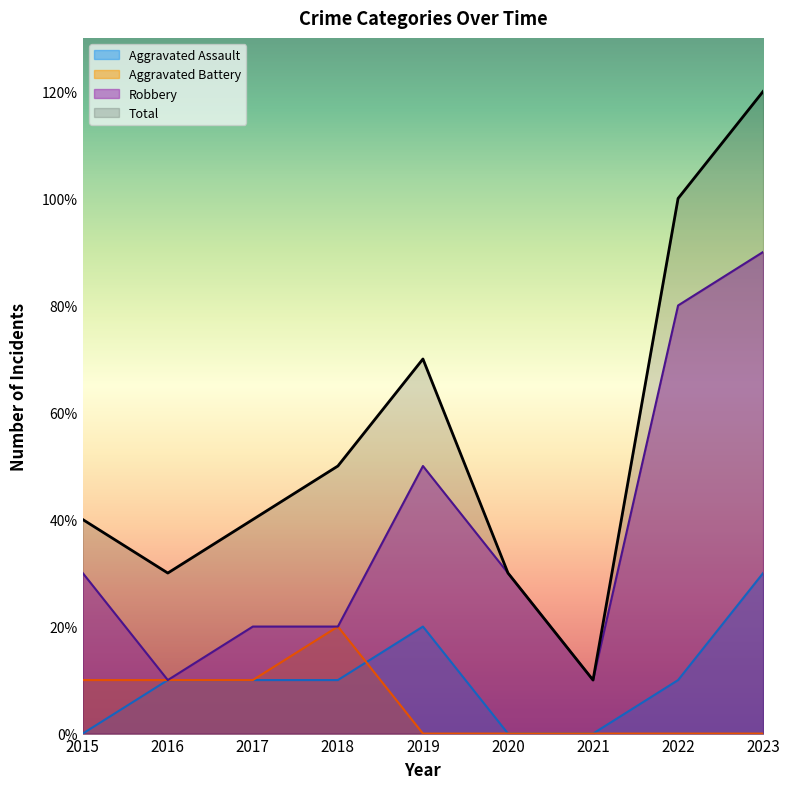

Is it true that Aggravated Battery equals 1 at 2016?

False